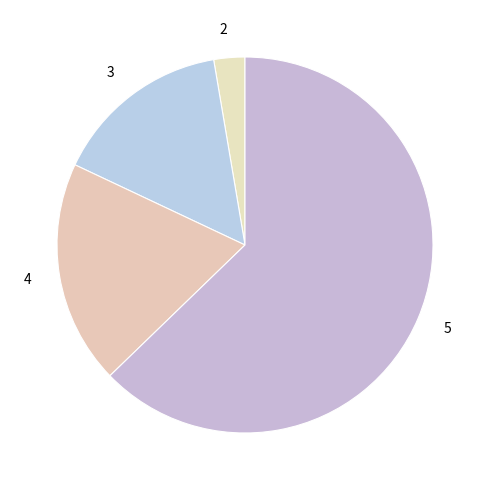

Rank the categories by value from lowest to highest.

2, 3, 4, 5